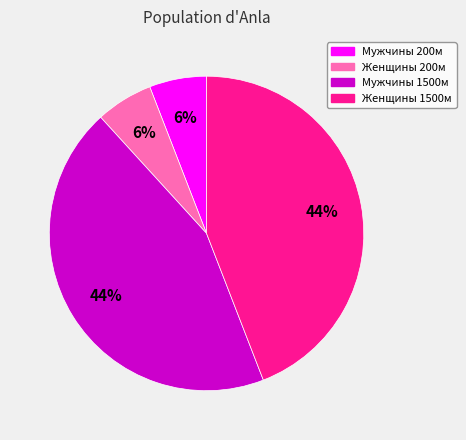

What percentage is the Мужчины 200м slice, to the nearest percent?

6%